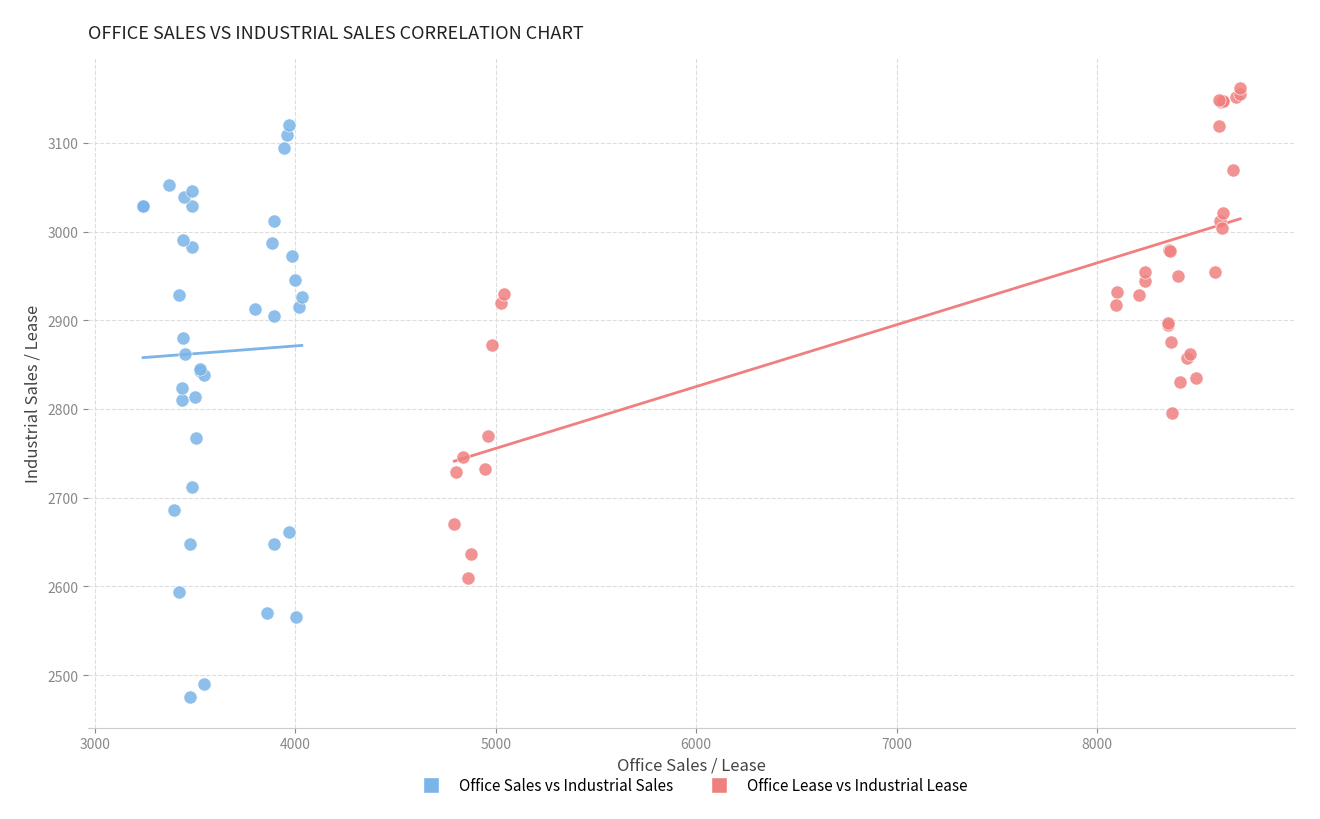

Which series contains the lowest Y value?

Office Sales vs Industrial Sales